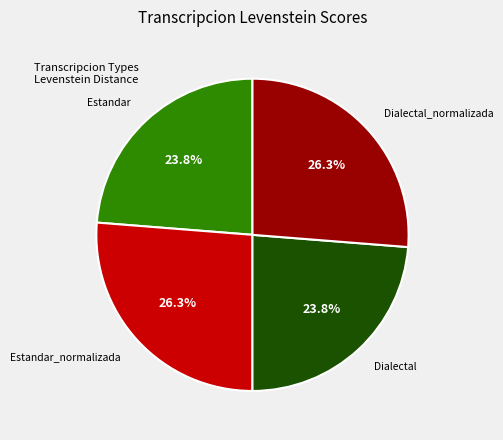

How many segments does this pie chart have?

4